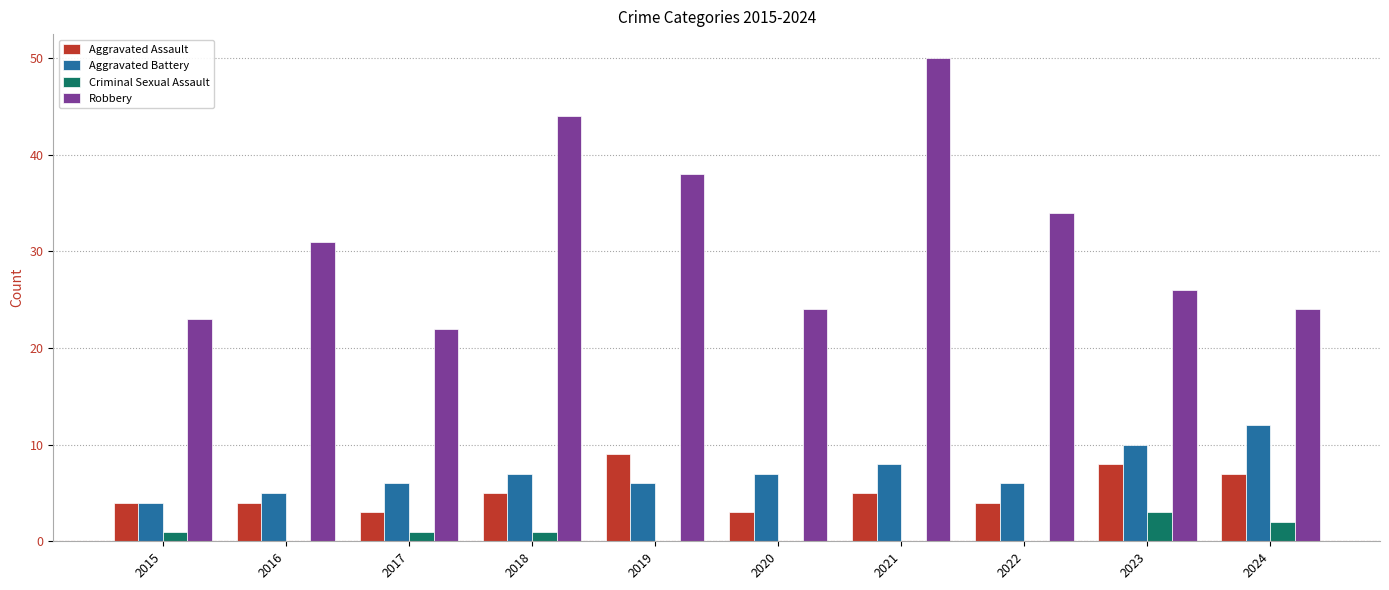

What are all the series names shown in the legend?

Aggravated Assault, Aggravated Battery, Criminal Sexual Assault, Robbery